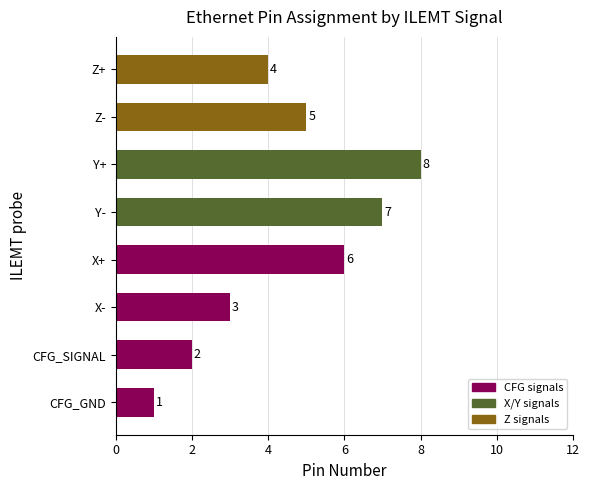

How many values are between 3 and 7?

5